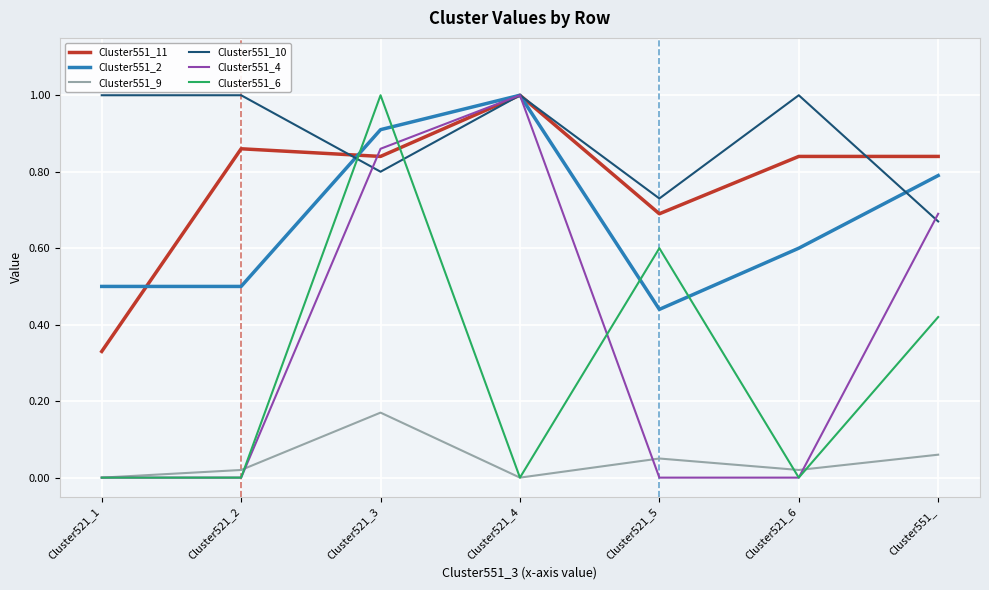

The value of Cluster551_4 at Cluster521_6 is 0.3. True or false?

False